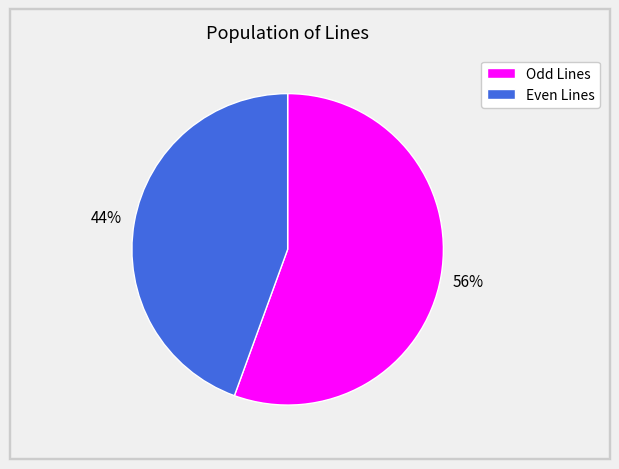

To the nearest percent, what is the average slice percentage?

50%